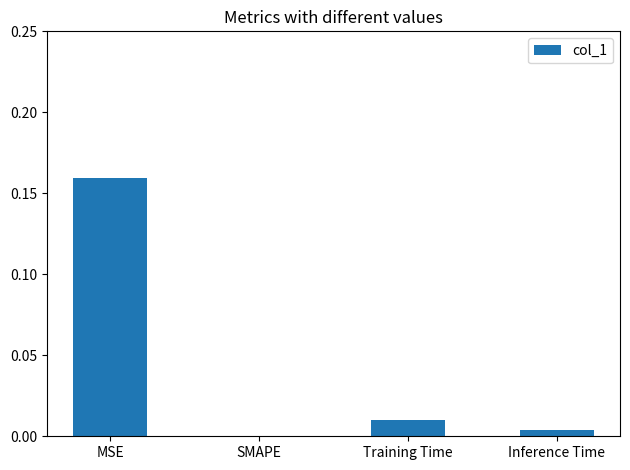

Which category has the highest value across all series?

MSE